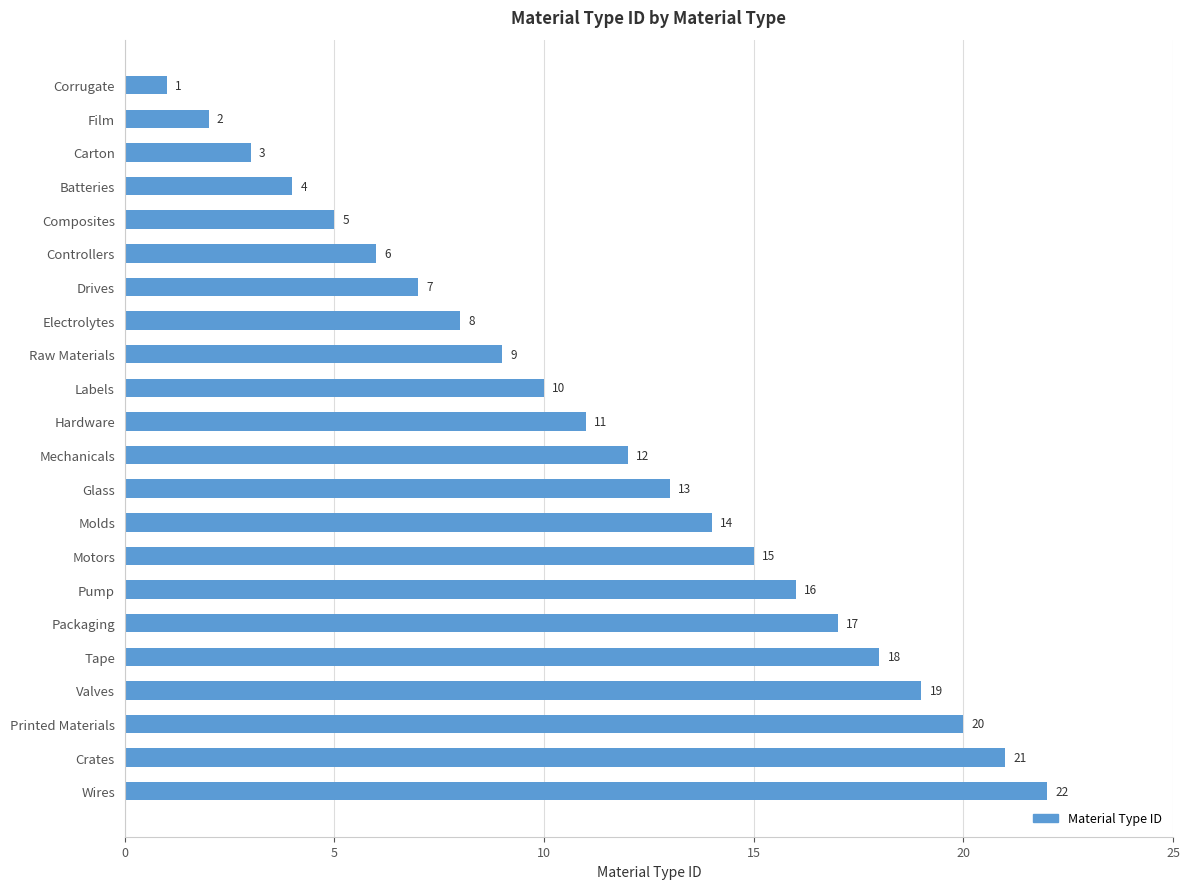

How many values are below 12?

11